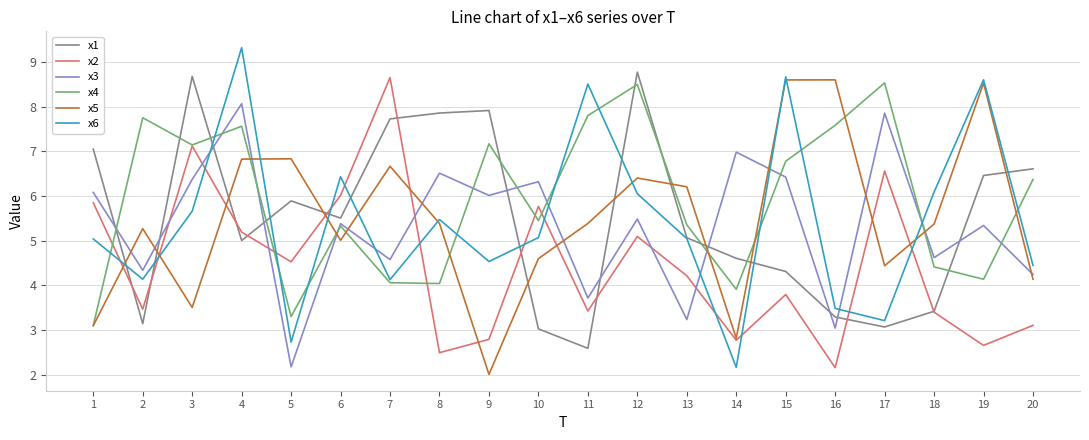

In x6, how many points are higher than both neighbors (excluding endpoints)?

6